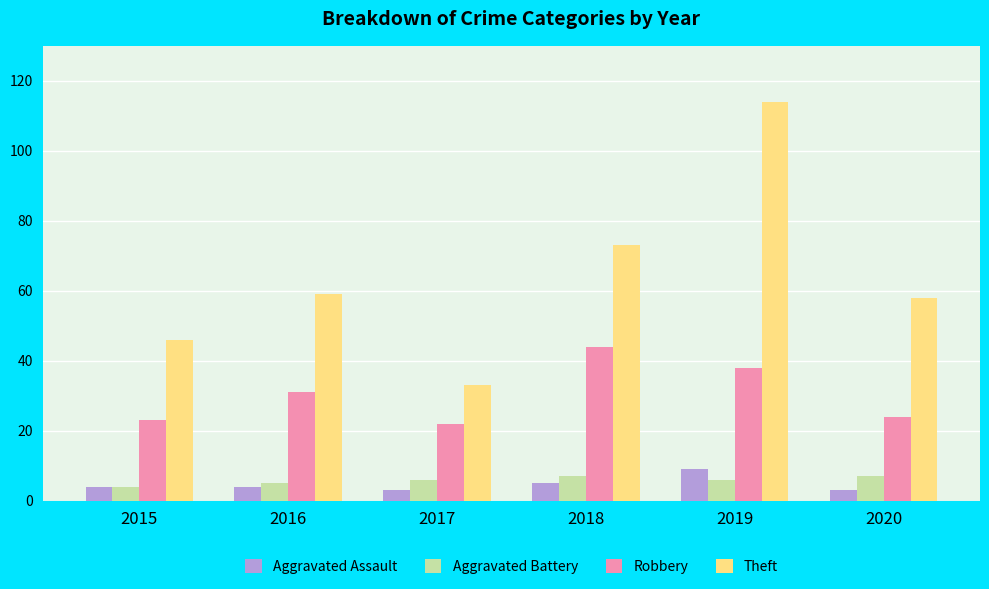

The value of Theft at 2015 is 46. True or false?

True